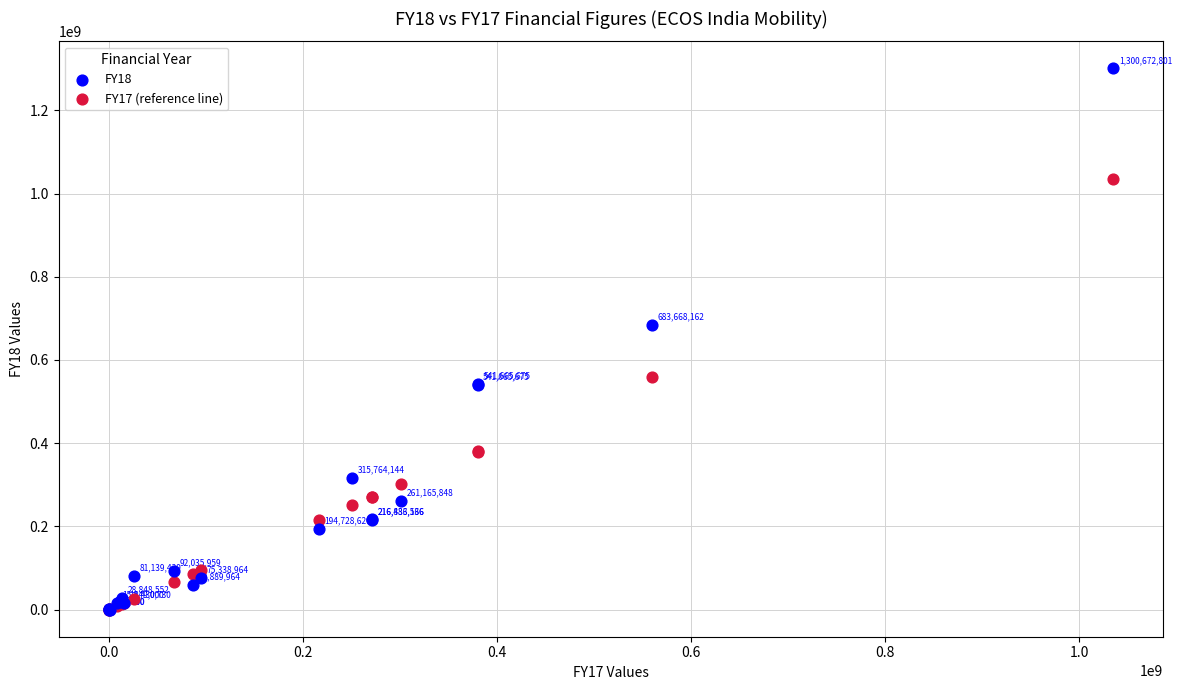

In the FY17 (reference line) series, what Y value is closest to 517604422?

559770493